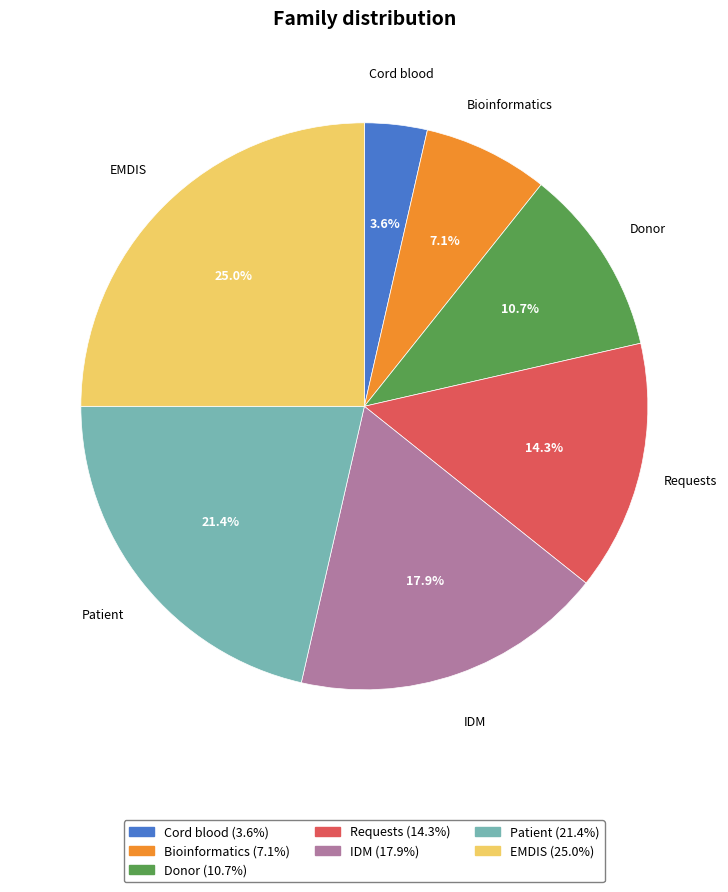

Rank the categories by value from highest to lowest.

EMDIS, Patient, IDM, Requests, Donor, Bioinformatics, Cord blood